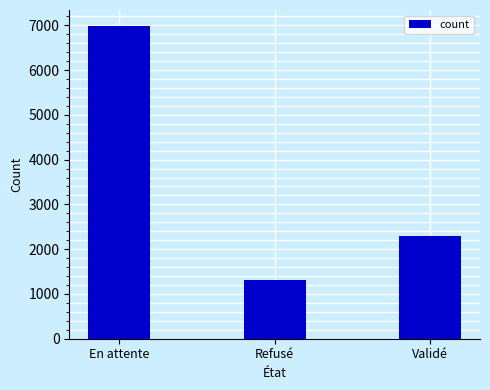

List the labels in order of value, largest first.

En attente, Validé, Refusé